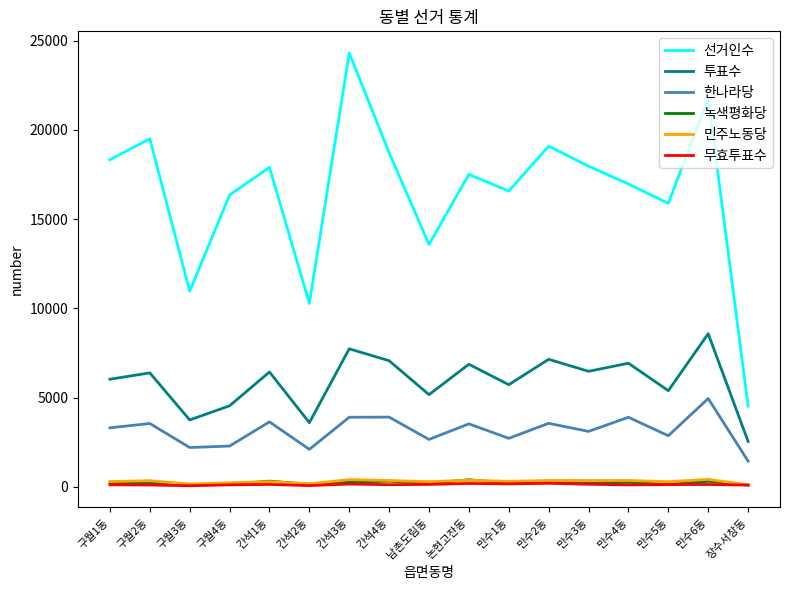

What is the difference between the highest and lowest values at 간석3동?

24159